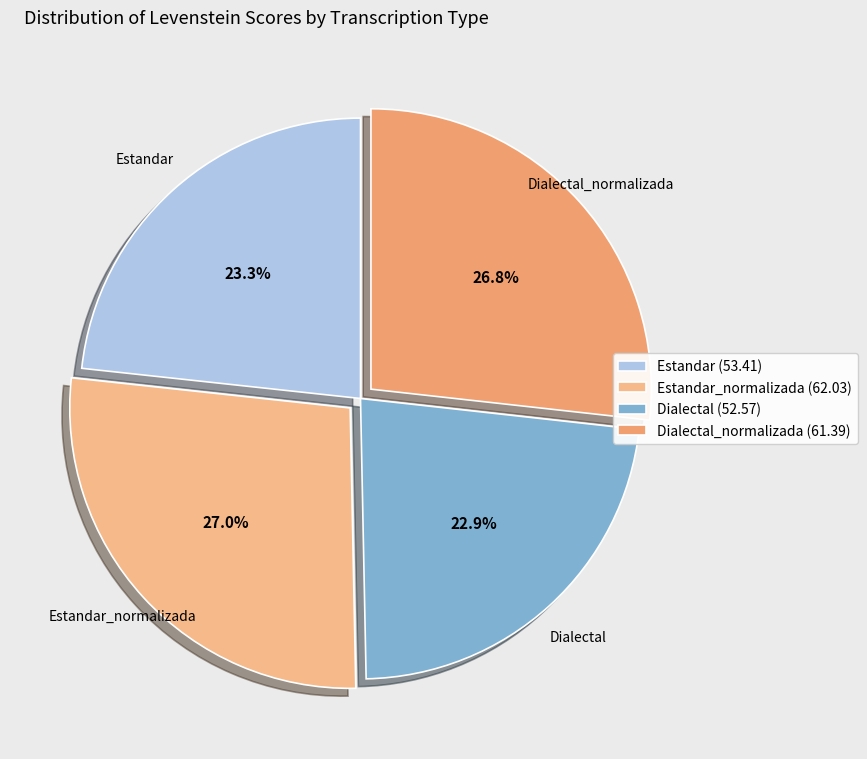

What percentage is NOT represented by Dialectal_normalizada?

73.2%